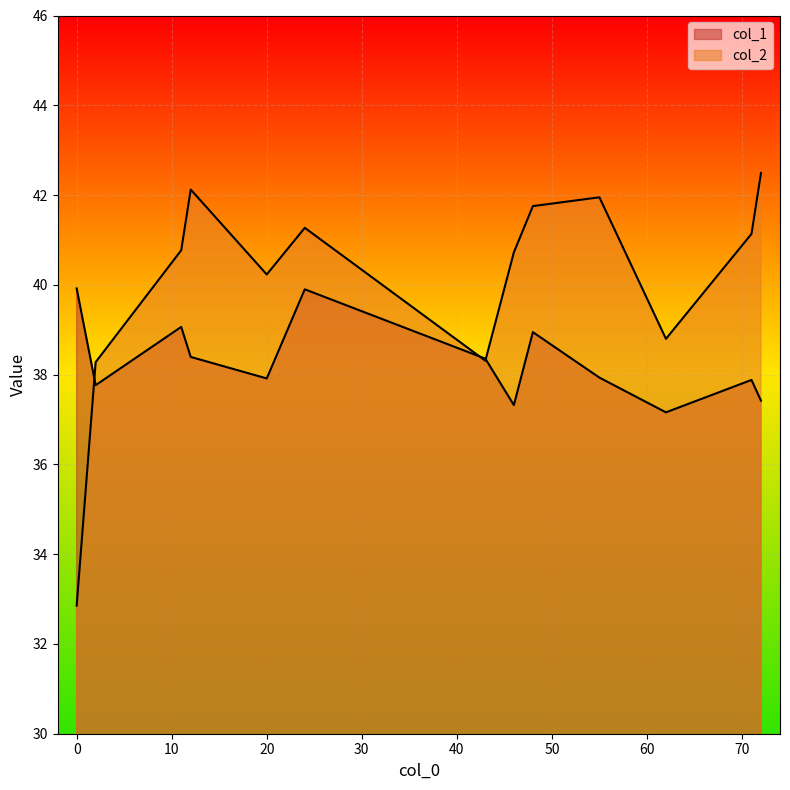

Which series has the largest range (max minus min)?

col_2